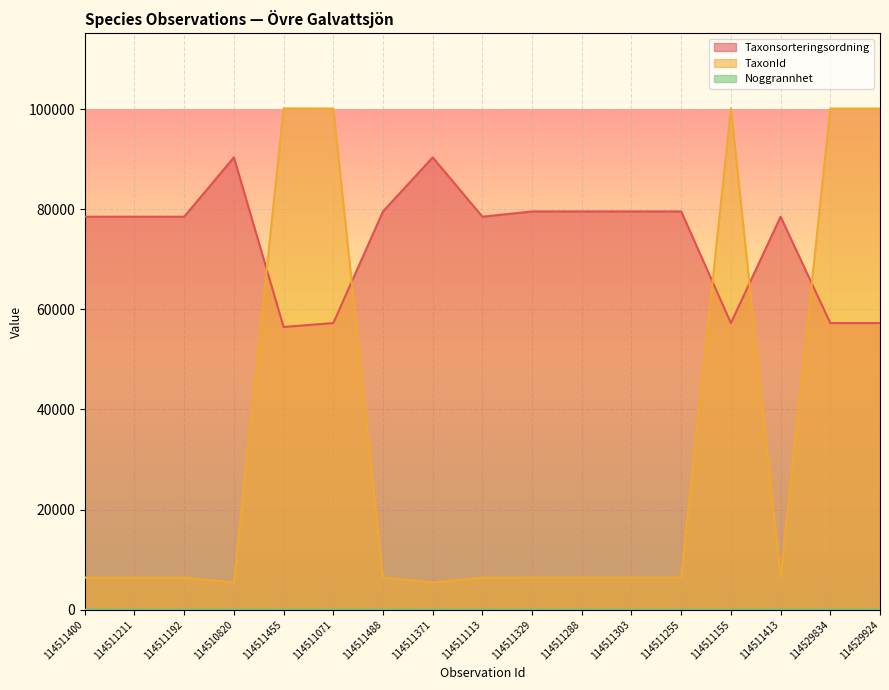

How many values in the TaxonId series exceed 6458?

5